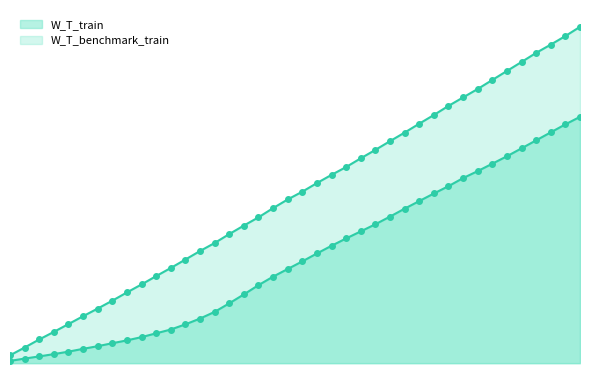

At 9, list the series in order from smallest to largest.

W_T_train, W_T_benchmark_train